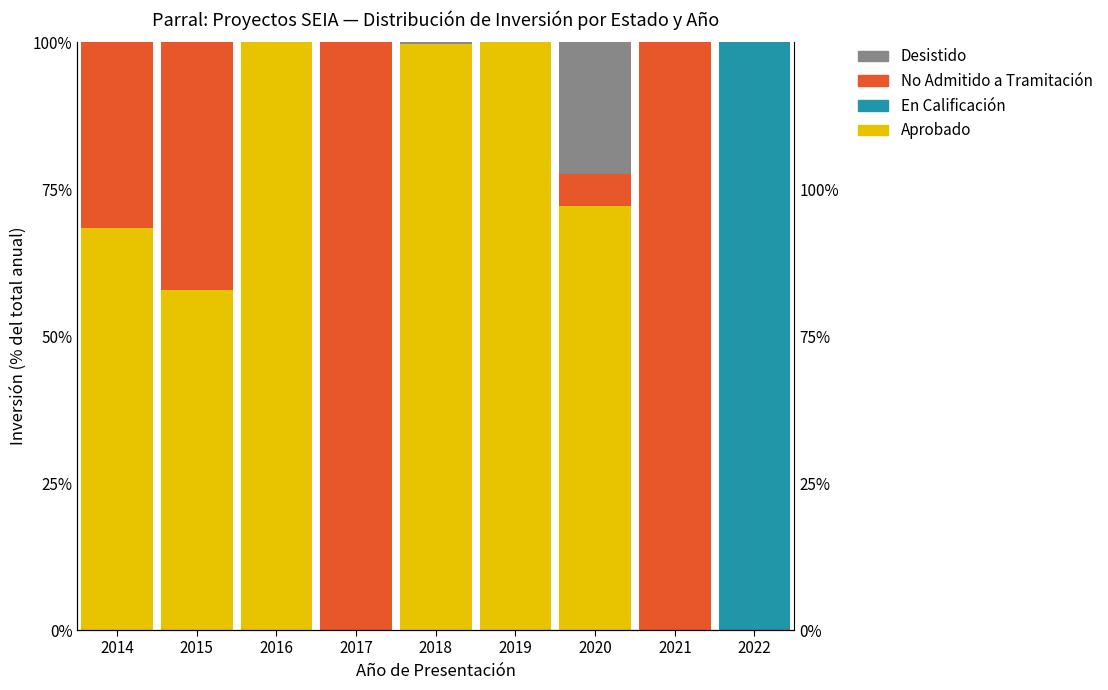

Is the value of Desistido at 2015 greater than the value of Aprobado at 2014?

No